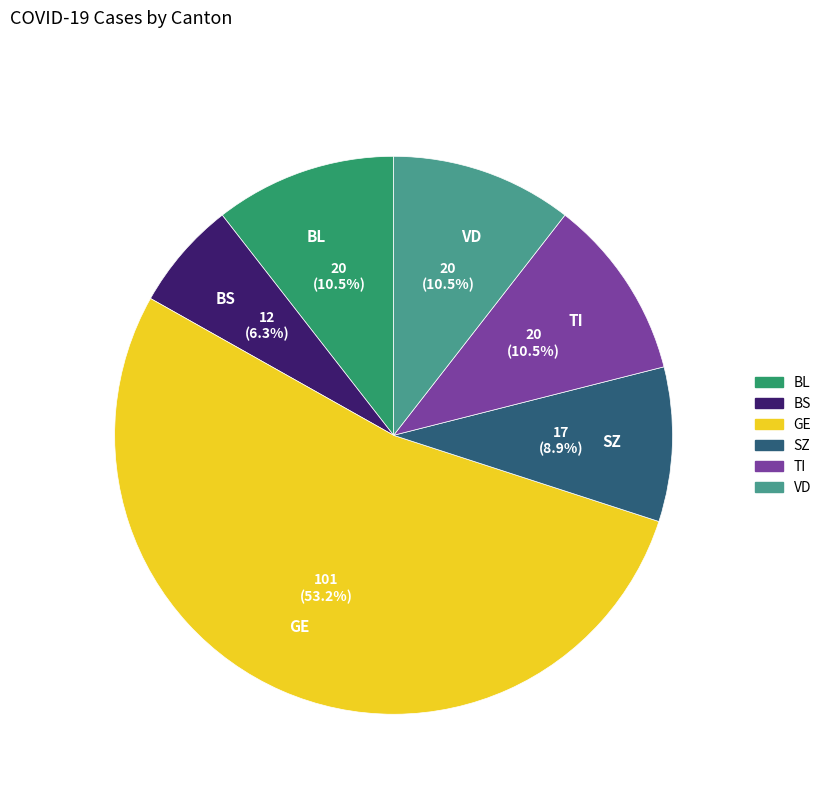

Count the number of slices in the pie.

6